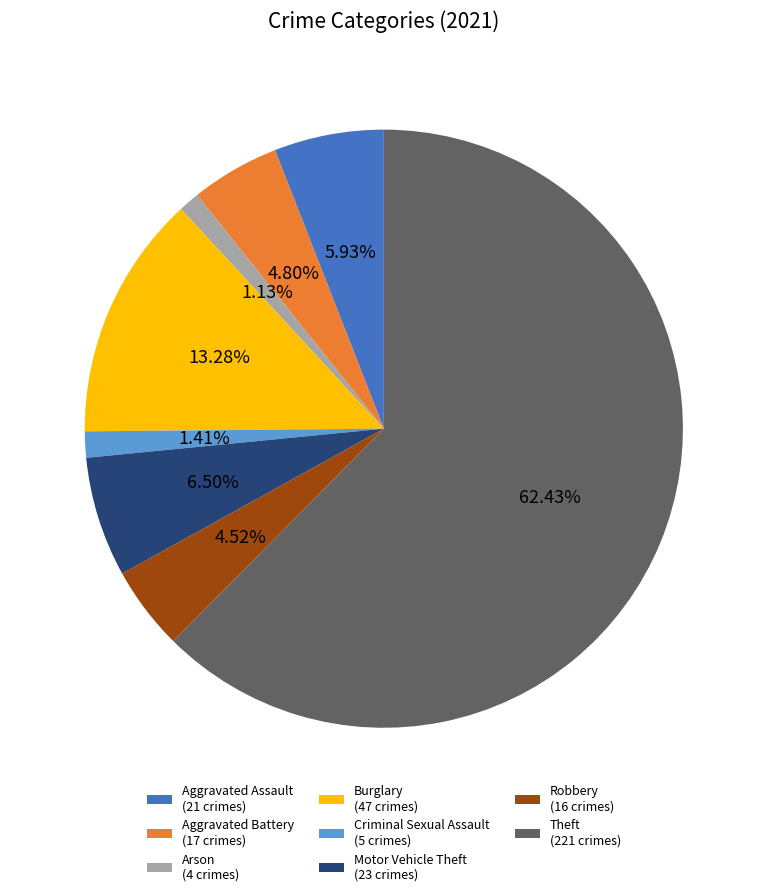

Does Theft (221 crimes) represent more than half of the total?

Yes